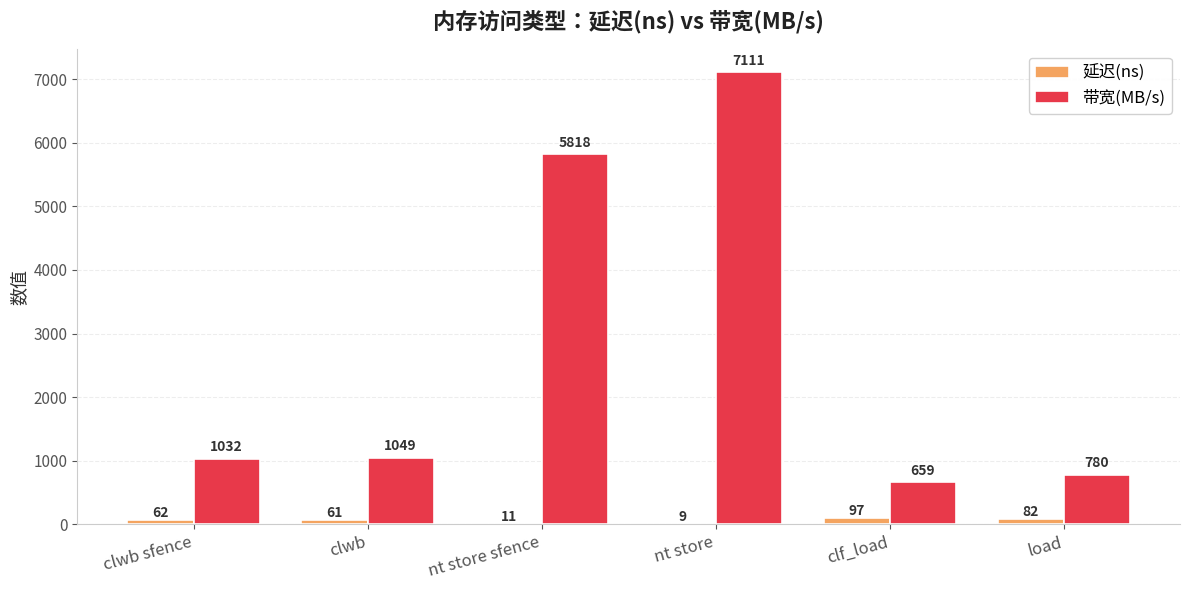

How many series are shown in this chart?

2